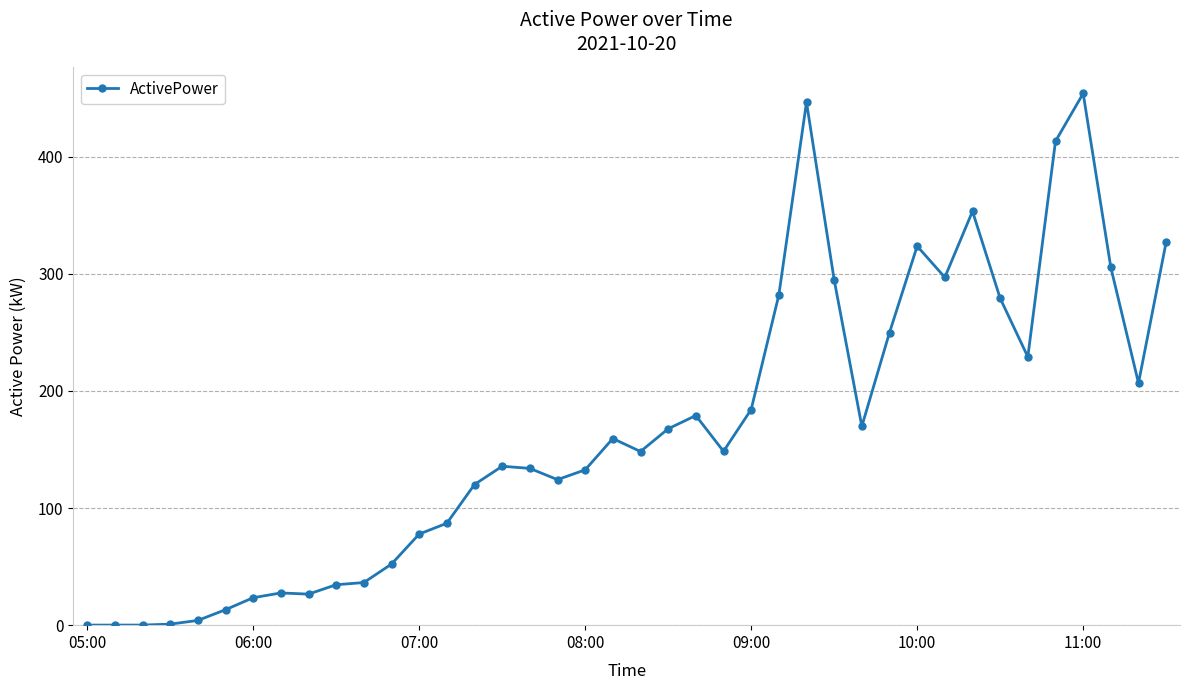

What is the value of the 26th point from the left?

281.9